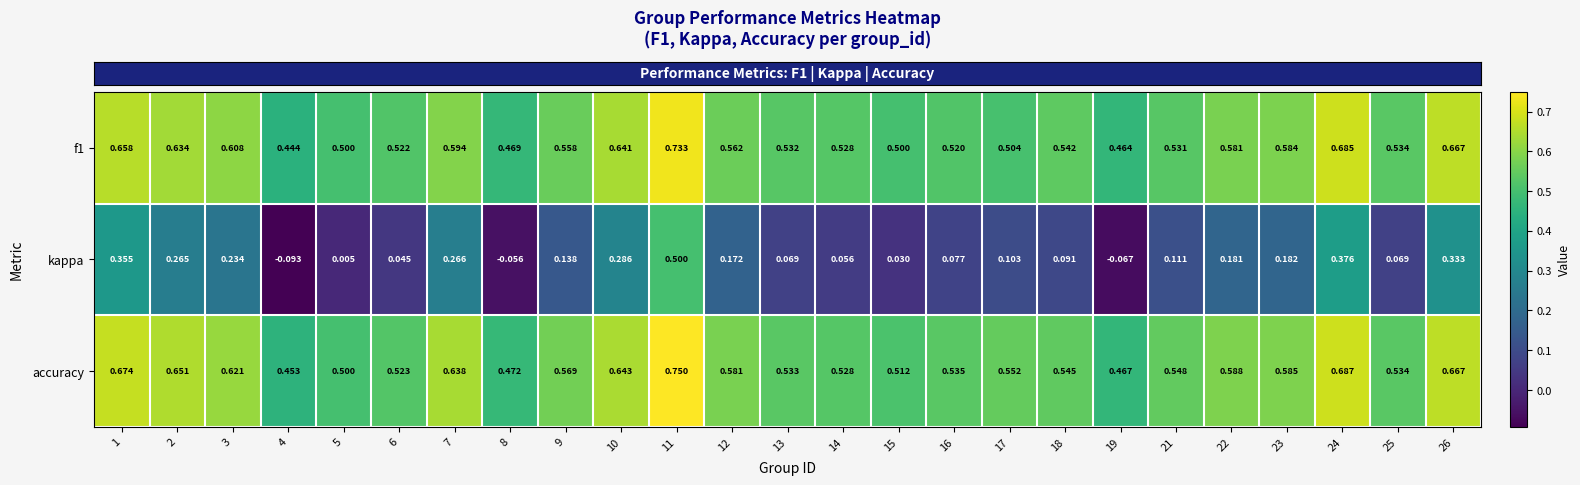

Which series has the widest spread of values?

kappa